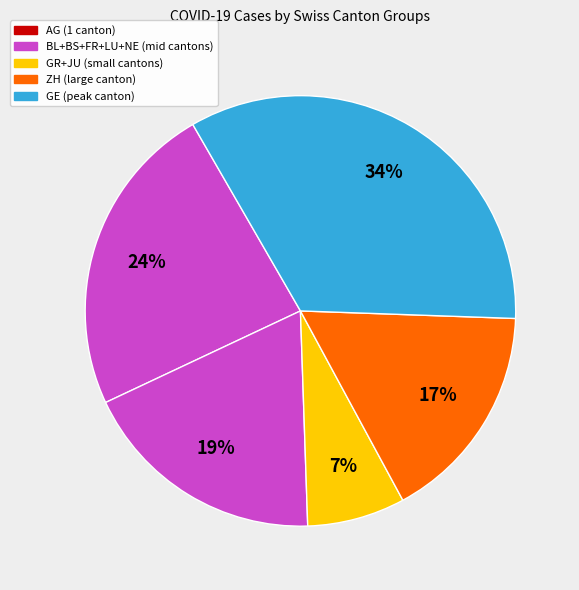

How many segments does this pie chart have?

5